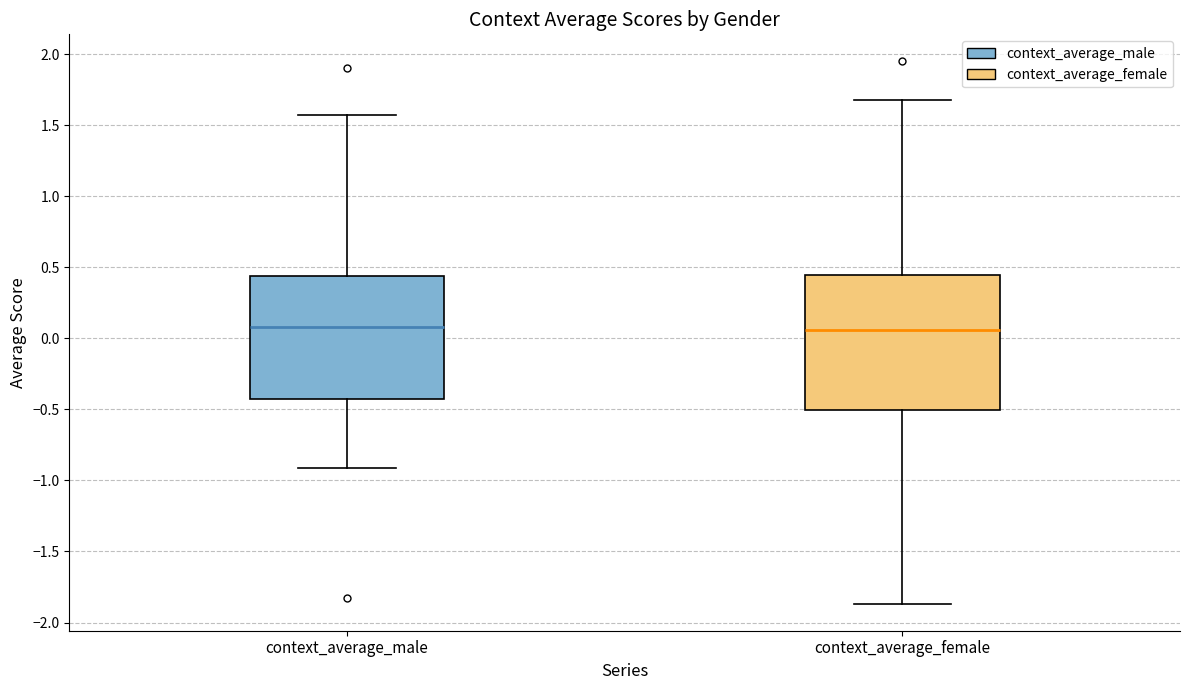

Reading left to right, read every box against the y-axis: the position of its median line, the range the box covers, and the ends of its whiskers. The values are not printed on the chart, so give them approximately, as read against the axis.

context_average_male: median 0.10, box -0.45 to 0.45, whiskers -0.90 to 1.60
context_average_female: median 0.05, box -0.50 to 0.45, whiskers -1.85 to 1.70